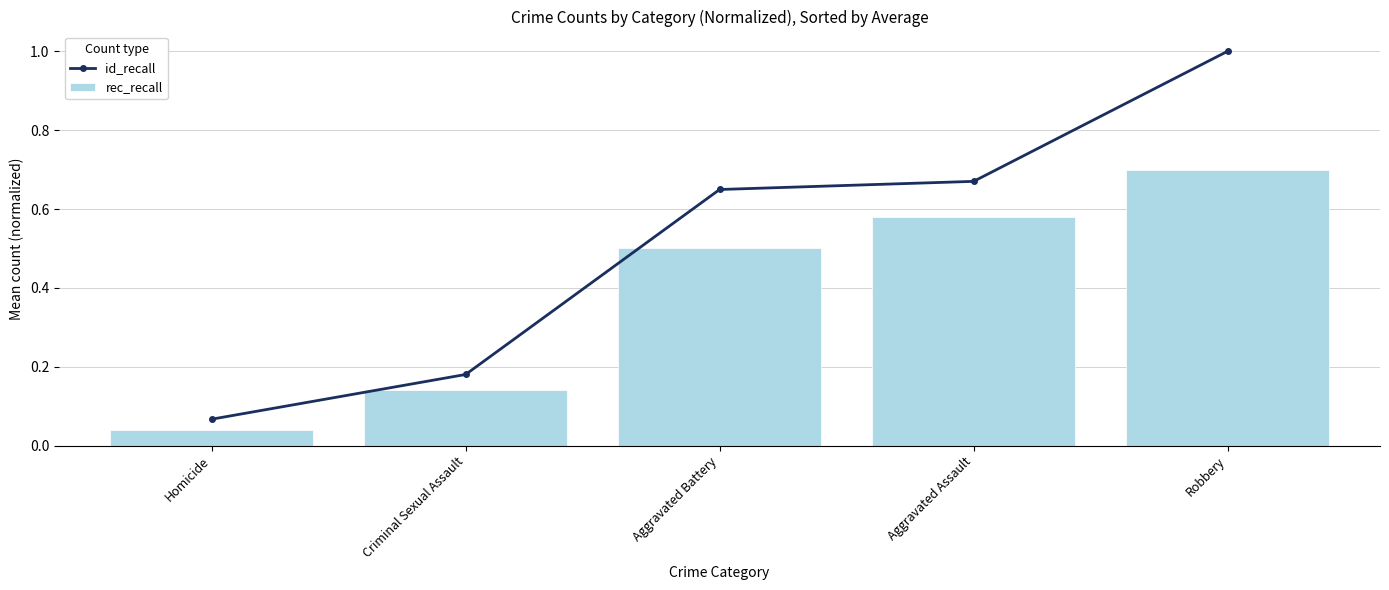

Reading left to right, extract all data points from this chart.

id_recall: Homicide=0.1	Criminal Sexual Assault=0.2	Aggravated Battery=0.6	Aggravated Assault=0.7	Robbery=1.0
rec_recall: Homicide=0.0	Criminal Sexual Assault=0.1	Aggravated Battery=0.5	Aggravated Assault=0.6	Robbery=0.7